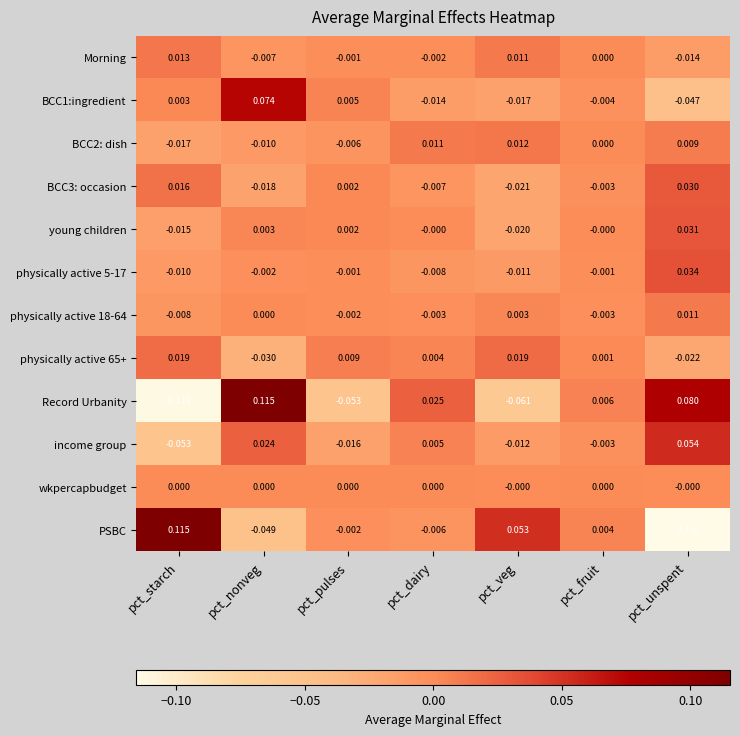

Rank the categories by BCC3: occasion value from lowest to highest.

pct_veg, pct_nonveg, pct_dairy, pct_fruit, pct_pulses, pct_starch, pct_unspent